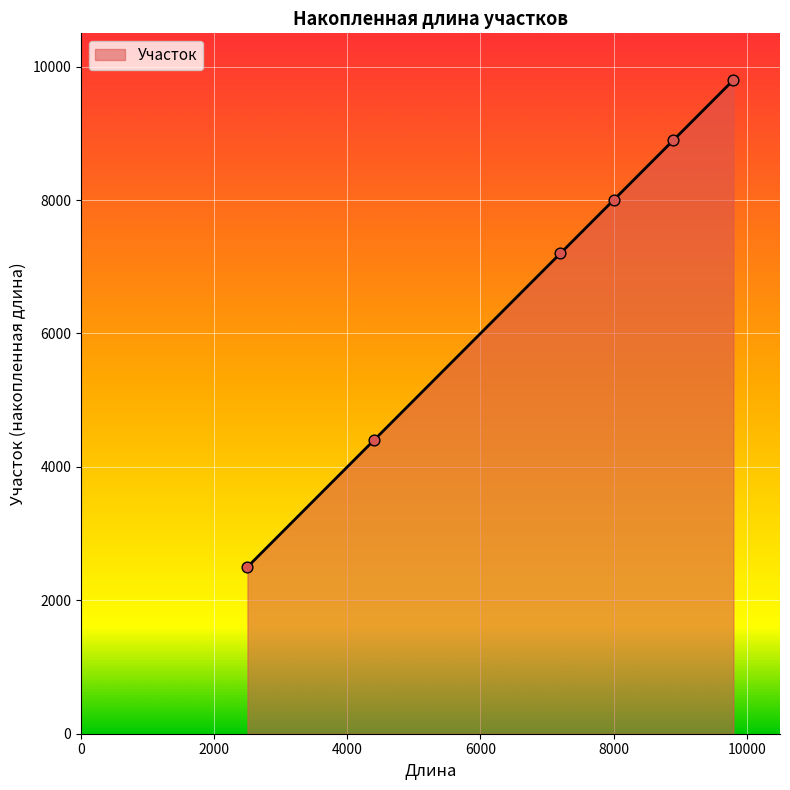

What is the difference between the maximum and second lowest values?

5400